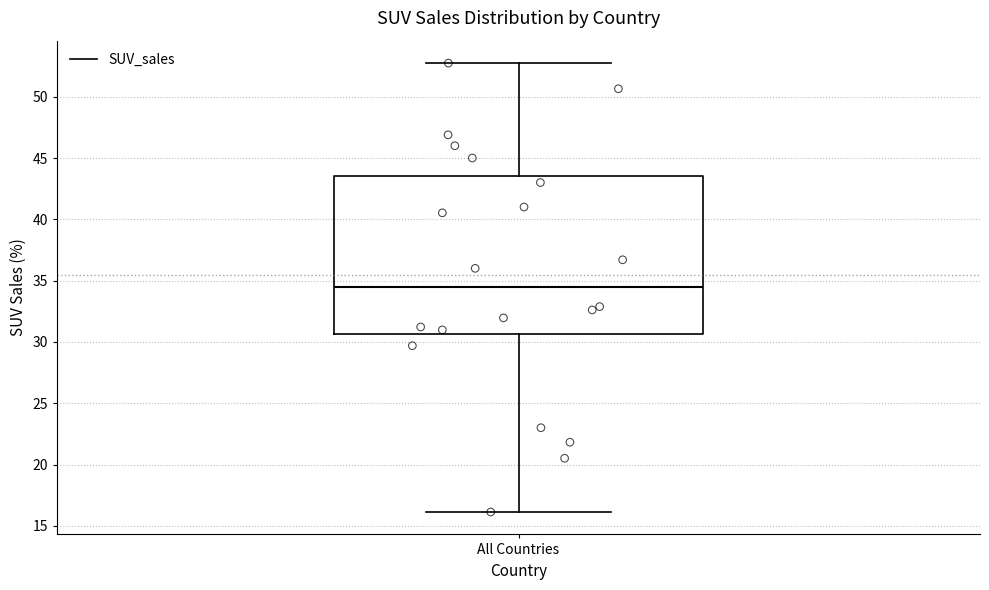

Where is the upper edge of the box for All Countries on the y-axis? The values are not printed on the chart, so give them approximately, as read against the axis.

43.5